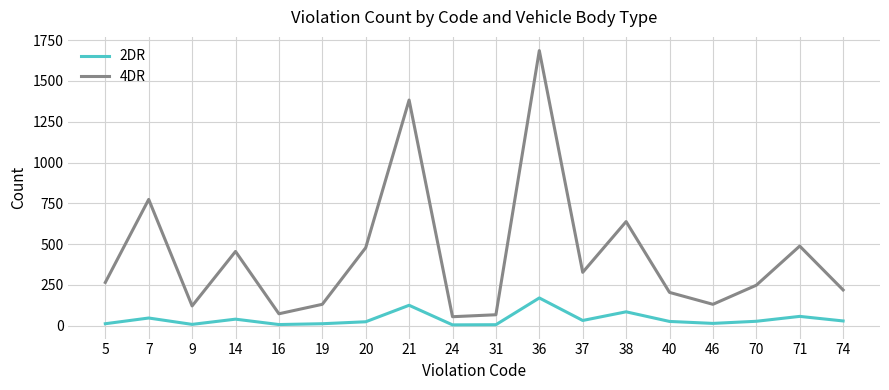

Which series has the largest range (max minus min)?

4DR